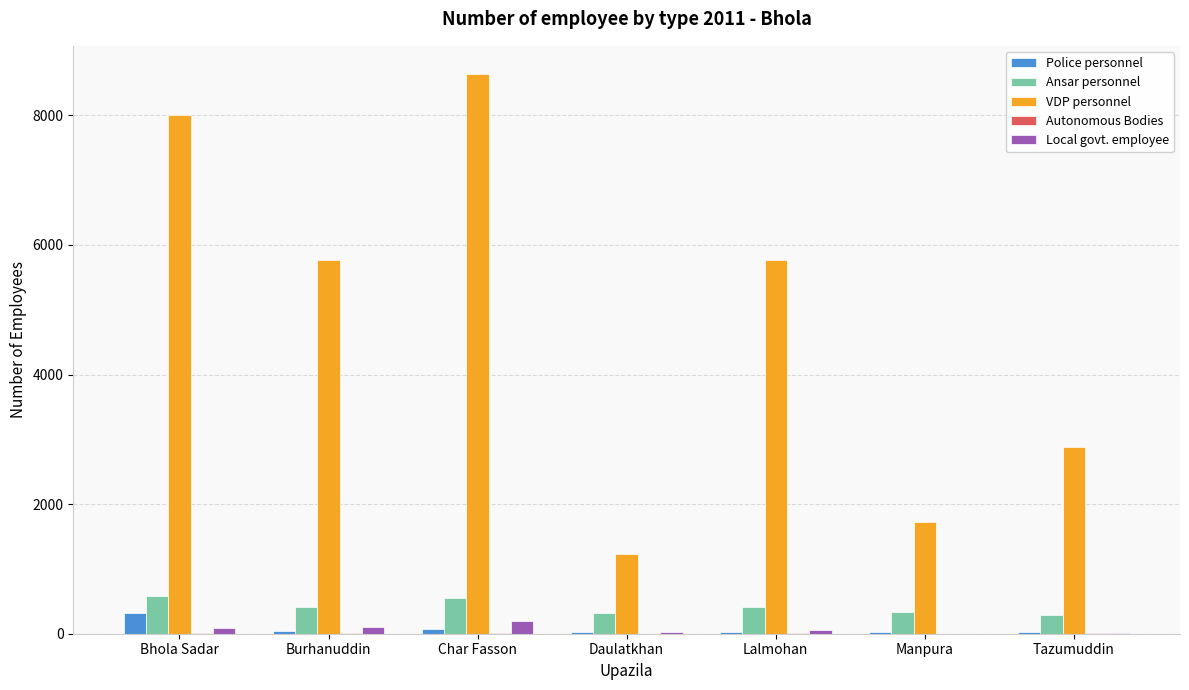

Which series has the largest total across all categories?

VDP personnel